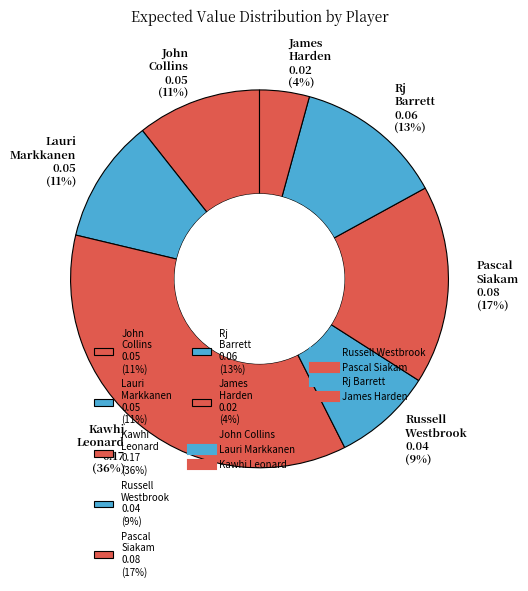

Is the sum of James Harden and Kawhi Leonard greater than half?

No